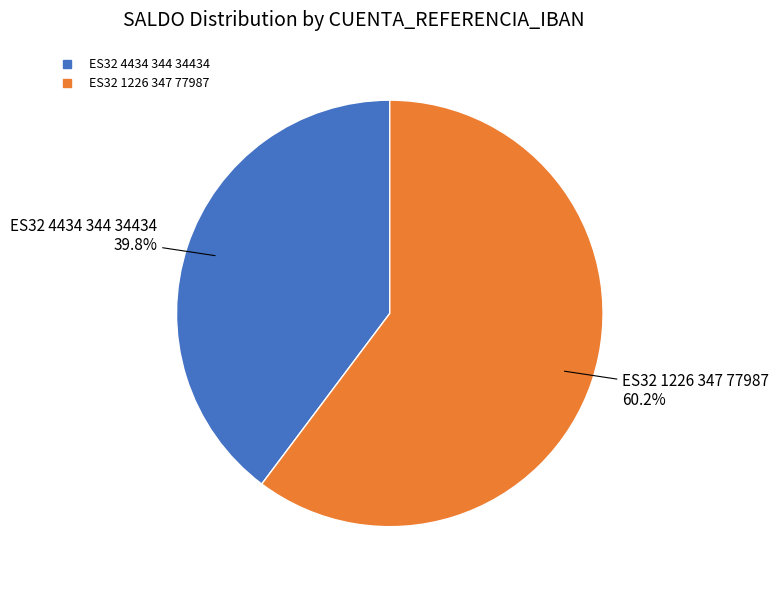

Count the number of slices in the pie.

2